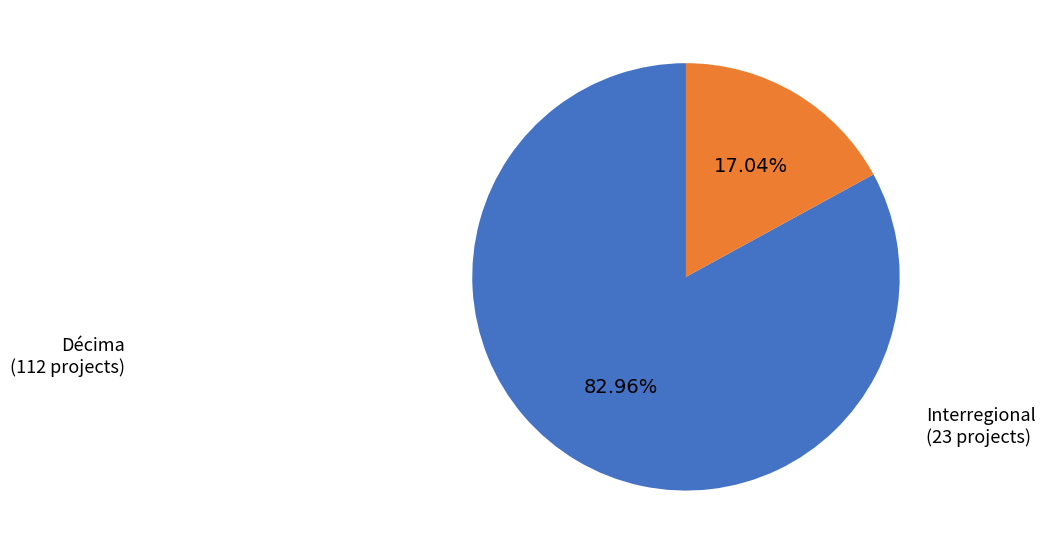

What is the ratio of the value at Décima to the value at Interregional?

4.9